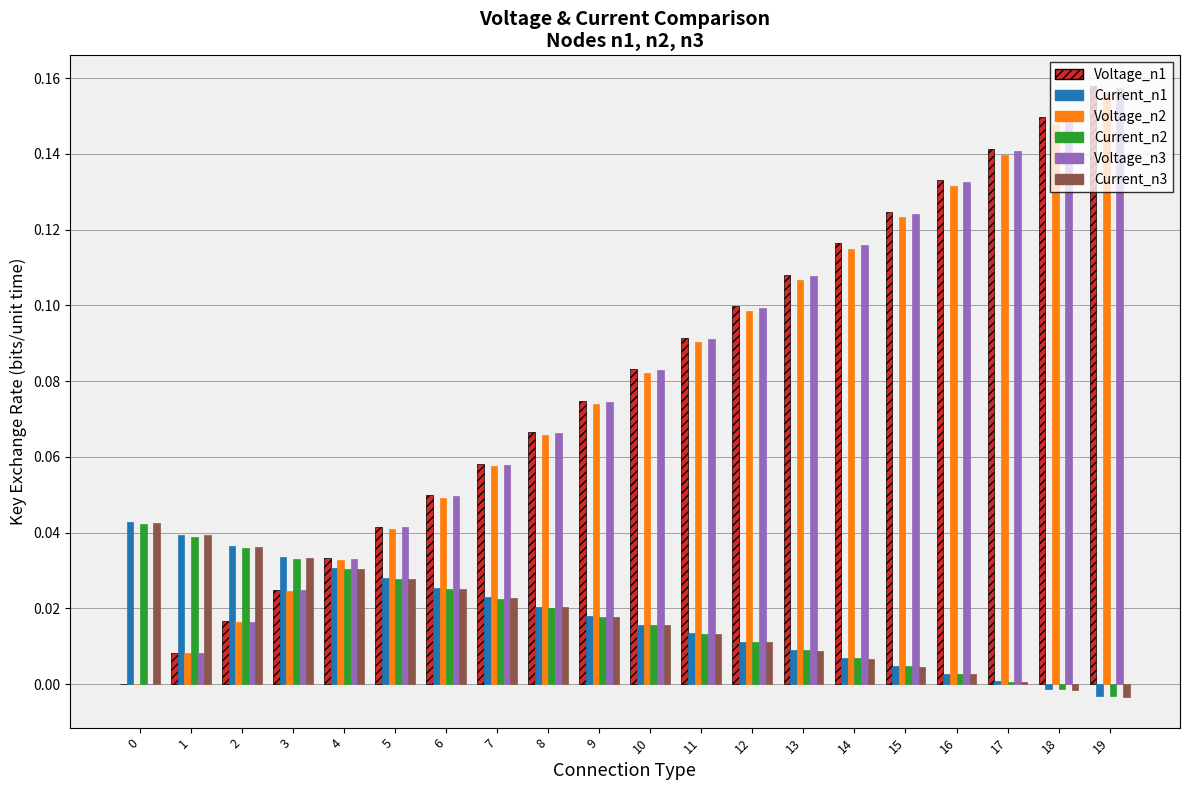

At which label does Voltage_n1 reach its peak?

19